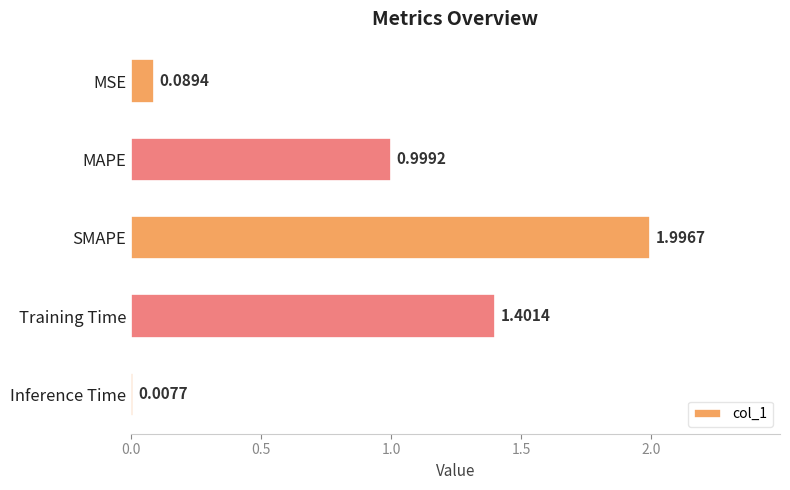

Are the bars grouped side by side (vs. stacked)?

No